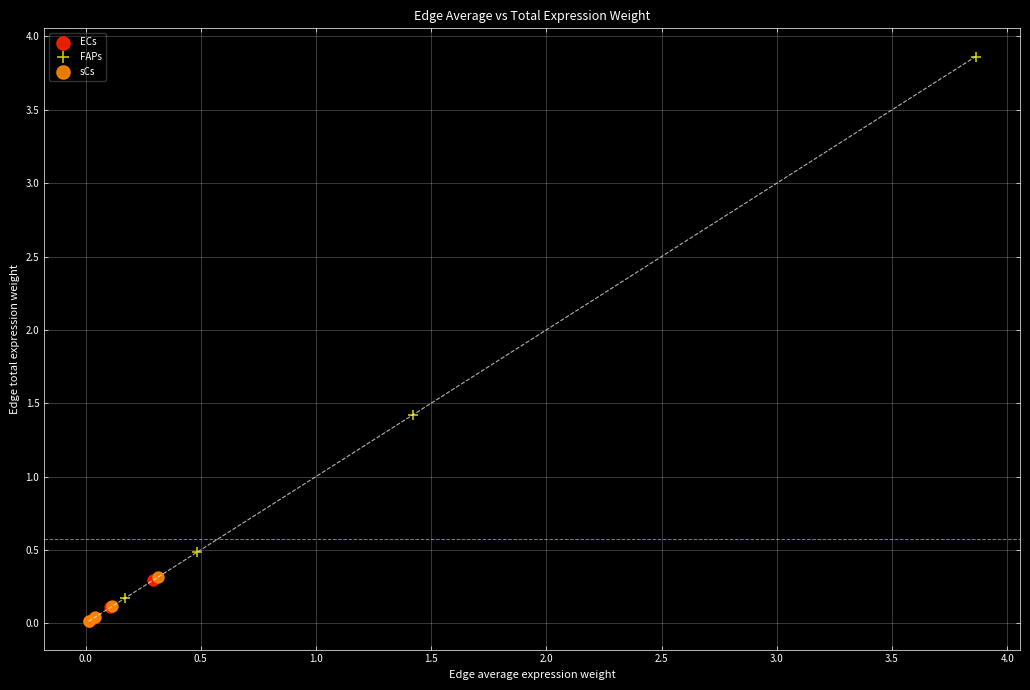

Which series has the widest spread of Y values?

FAPs